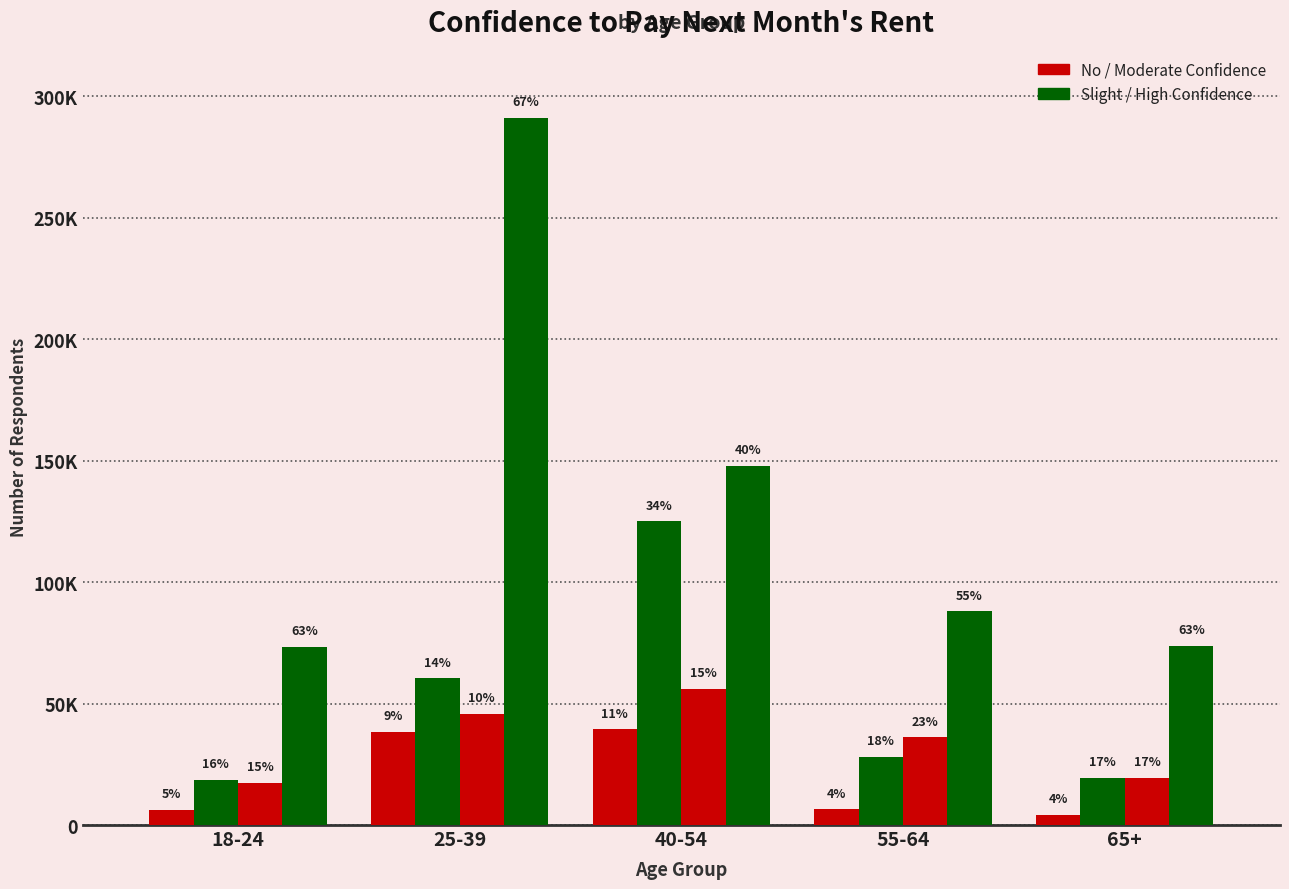

Does the chart contain stacked bars?

No